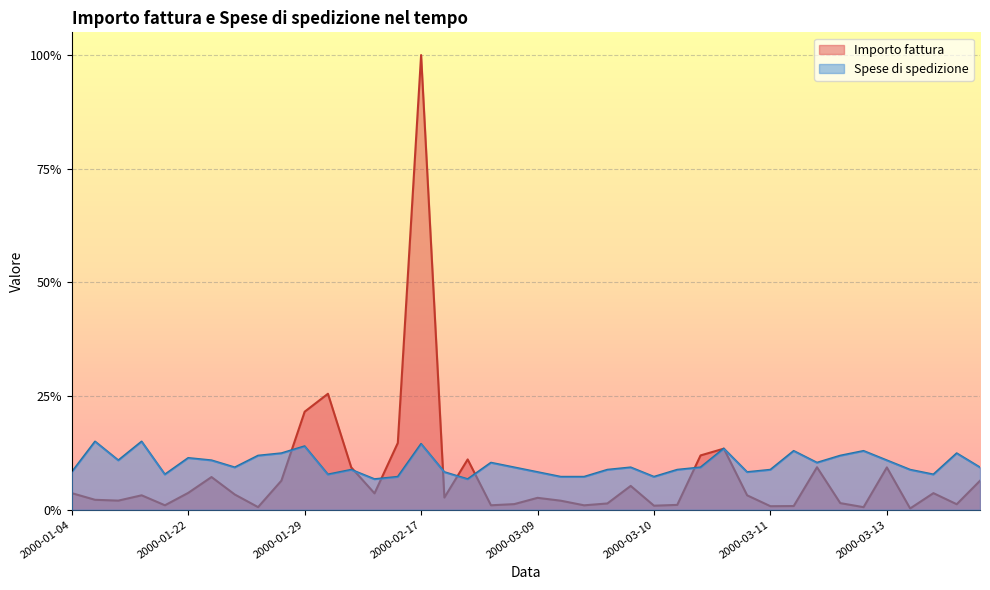

At which category does Spese di spedizione reach its first local peak?

2000-01-09